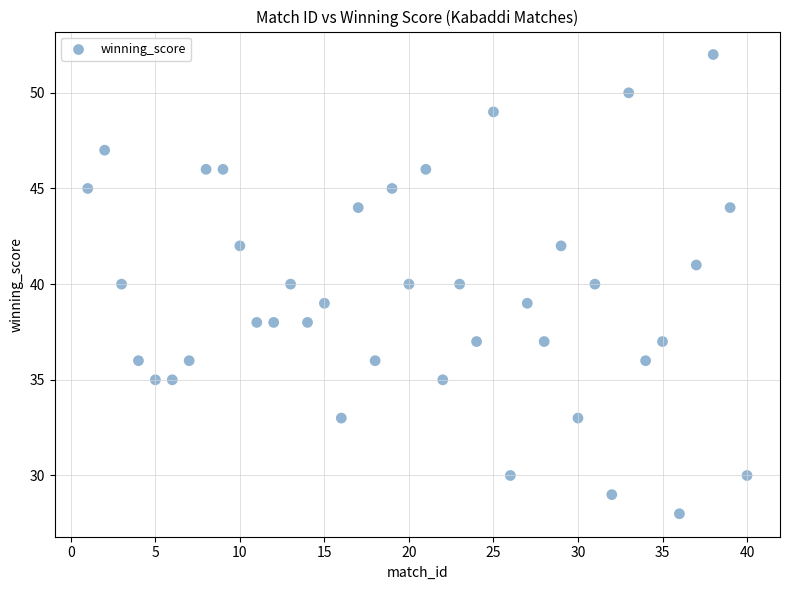

What is the range of X values (max minus min)?

39